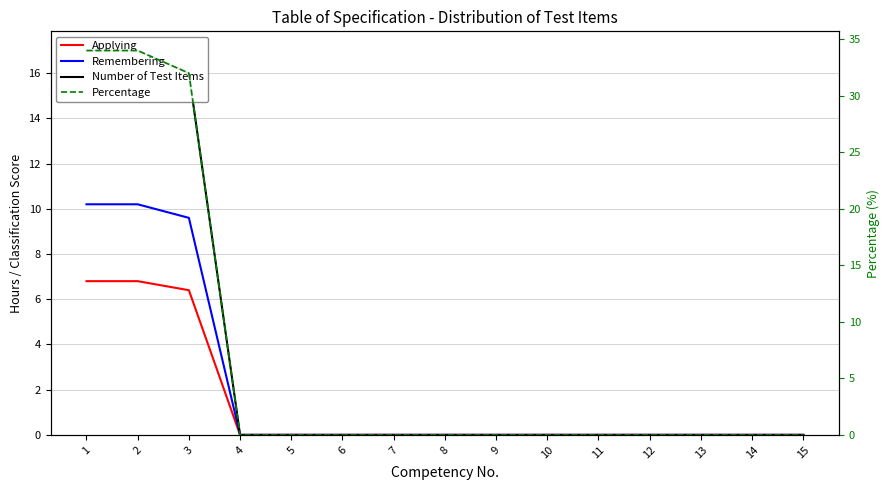

Reading left to right, extract all data points from this chart.

Applying: 1=6.8	2=6.8	3=6.4	4=0.0	5=0.0	6=0.0	7=0.0	8=0.0	9=0.0	10=0.0	11=0.0	12=0.0	13=0.0	14=0.0	15=0.0
Remembering: 1=10.2	2=10.2	3=9.6	4=0.0	5=0.0	6=0.0	7=0.0	8=0.0	9=0.0	10=0.0	11=0.0	12=0.0	13=0.0	14=0.0	15=0.0
Number of Test Items: 1=17.0	2=17.0	3=16.0	4=0.0	5=0.0	6=0.0	7=0.0	8=0.0	9=0.0	10=0.0	11=0.0	12=0.0	13=0.0	14=0.0	15=0.0
Percentage: 1=34.0	2=34.0	3=32.0	4=0.0	5=0.0	6=0.0	7=0.0	8=0.0	9=0.0	10=0.0	11=0.0	12=0.0	13=0.0	14=0.0	15=0.0